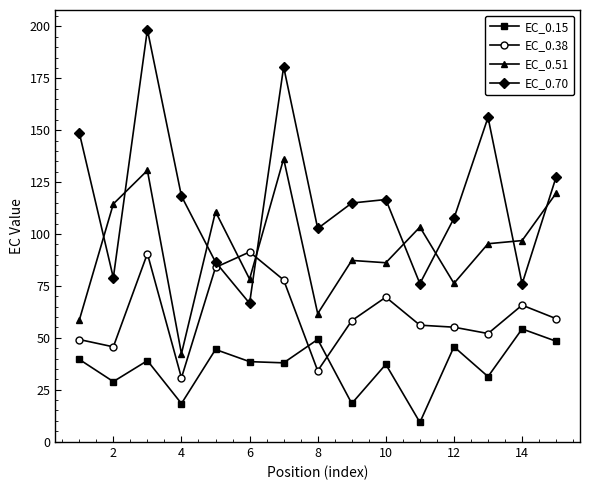

In EC_0.38, how many points are lower than both neighbors (excluding endpoints)?

4